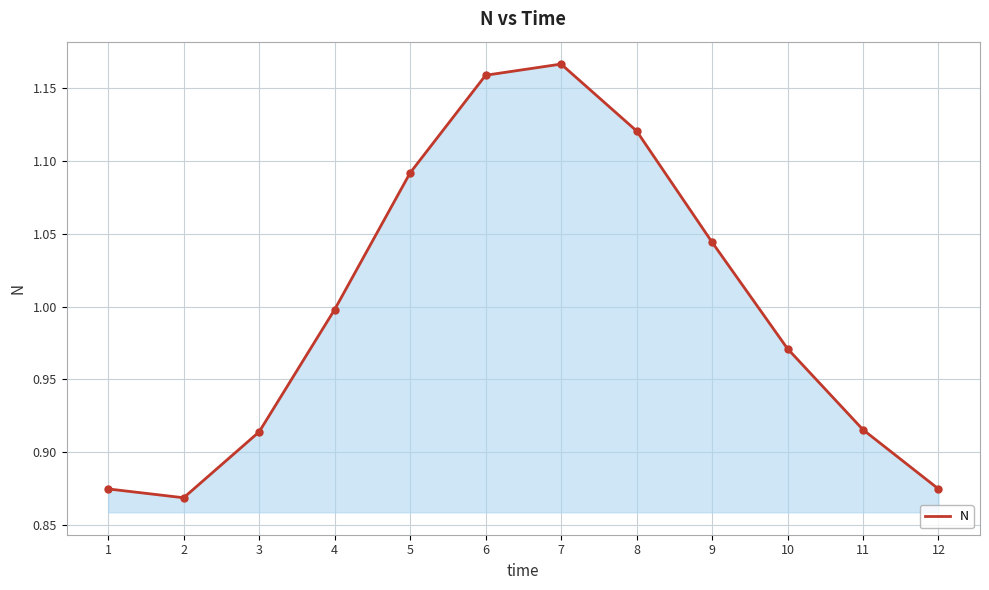

True or false: the data shows 1.8 at 6.

False